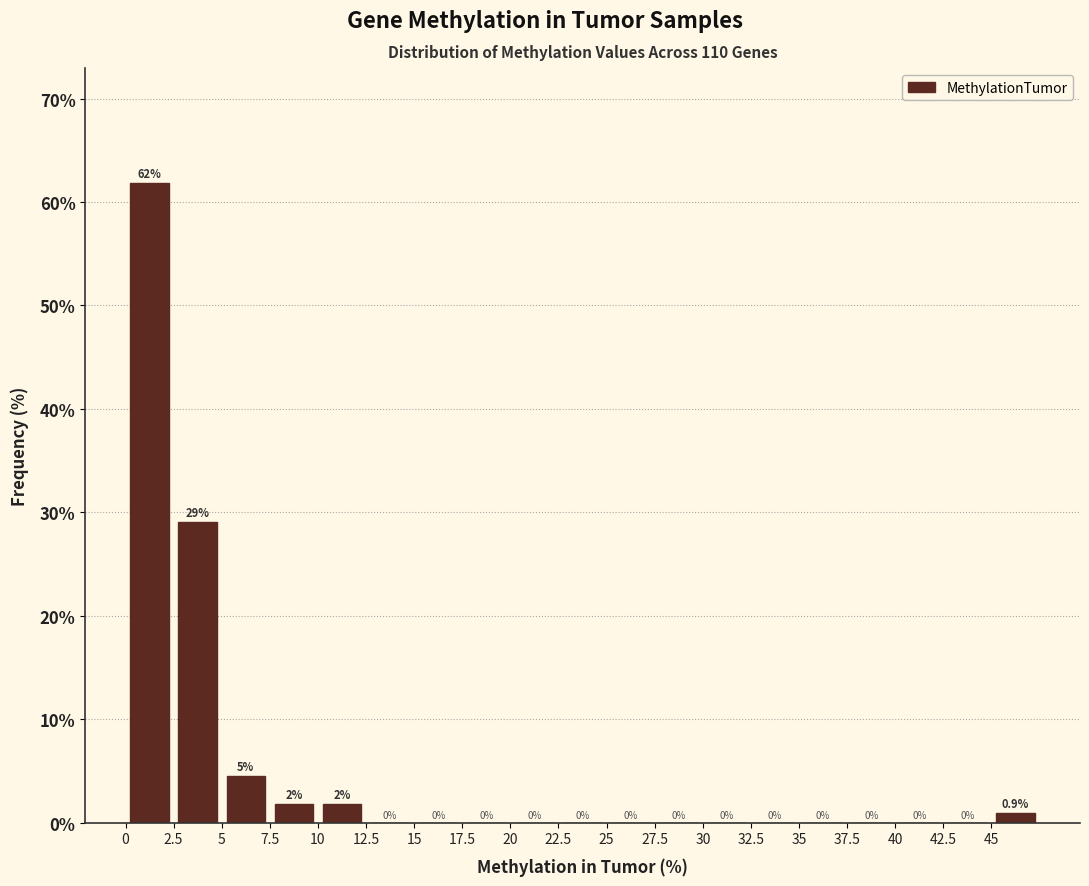

Which range on the x-axis has the tallest bar?

0.0 to 2.5